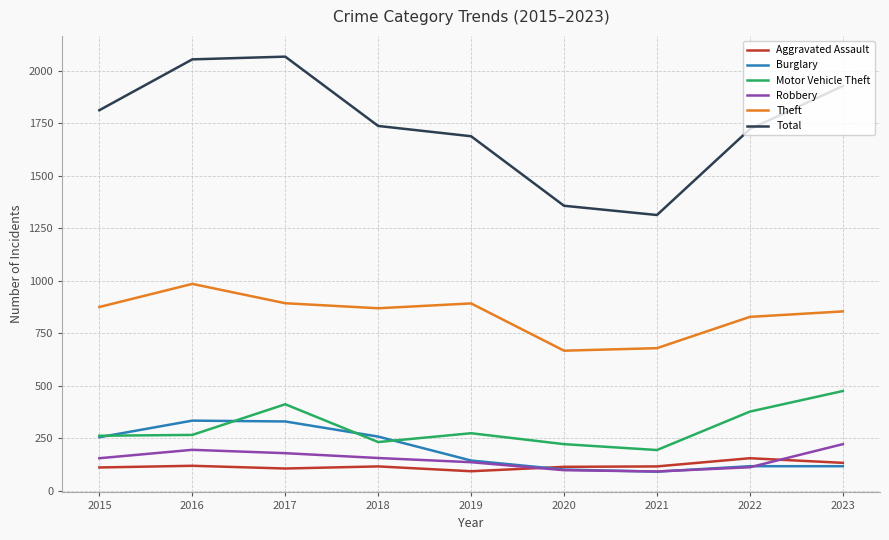

What is the spread (max minus min) of values at 2016?

1935